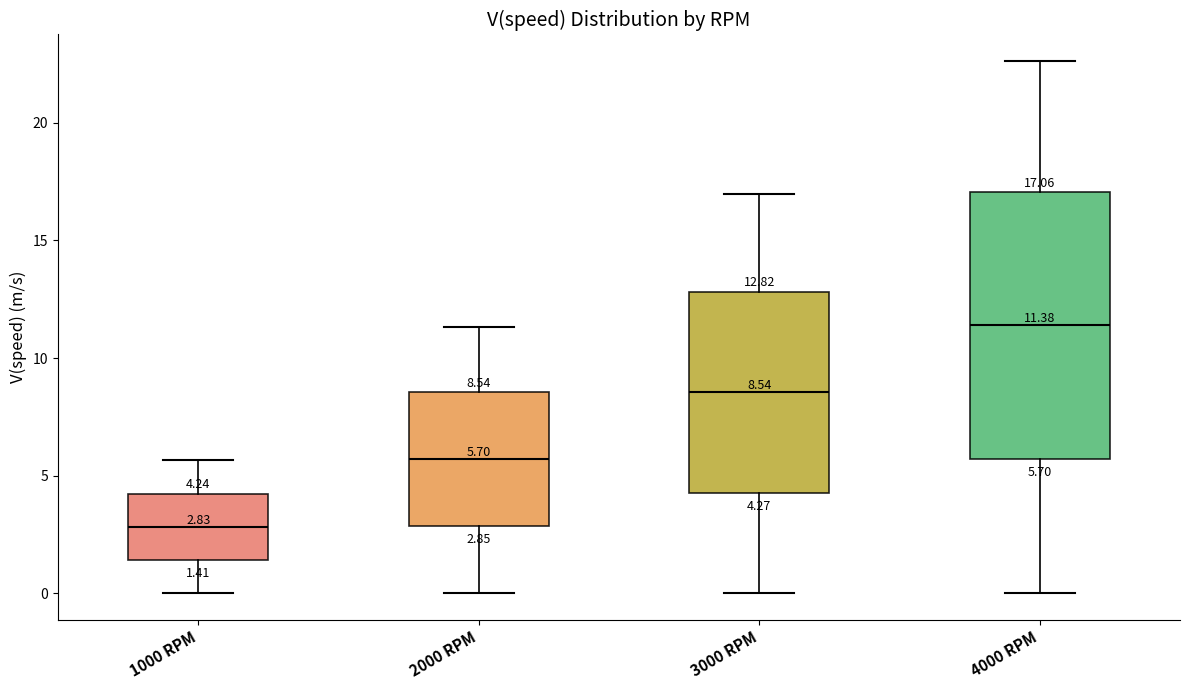

Which box's median line is the lowest?

1000 RPM